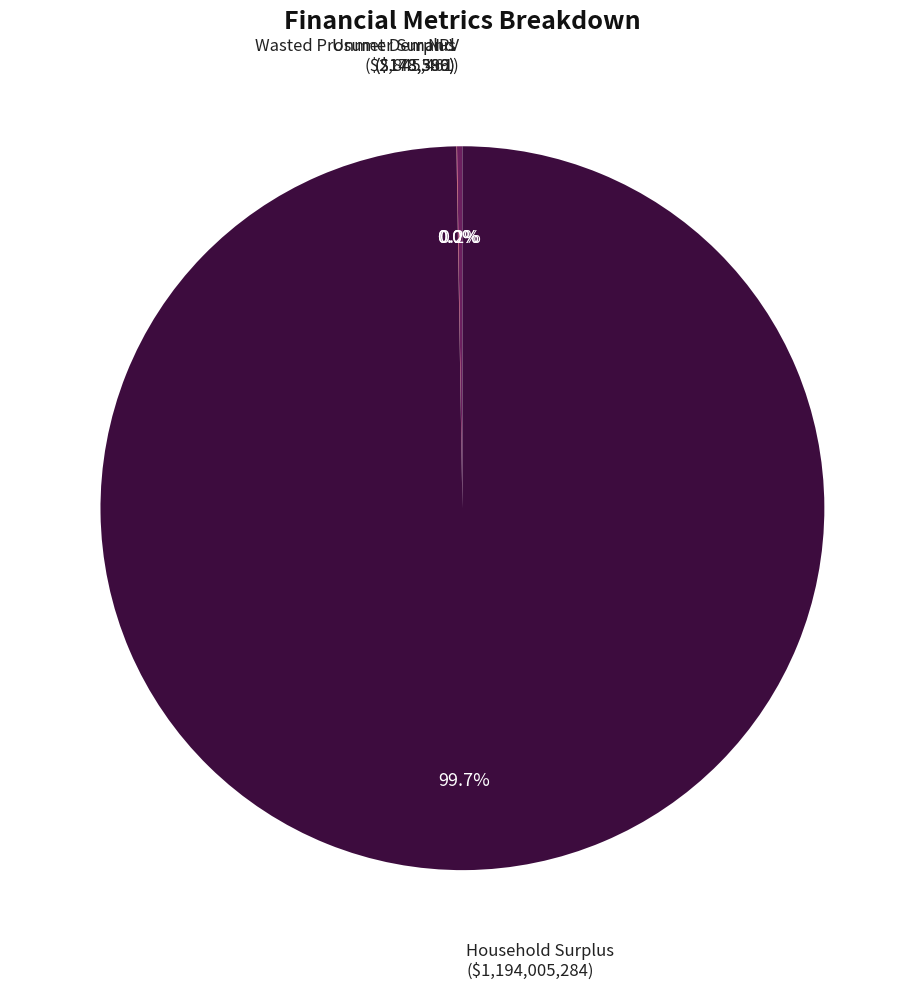

To the nearest percent, what percentage of the pie is Household Surplus?

100%